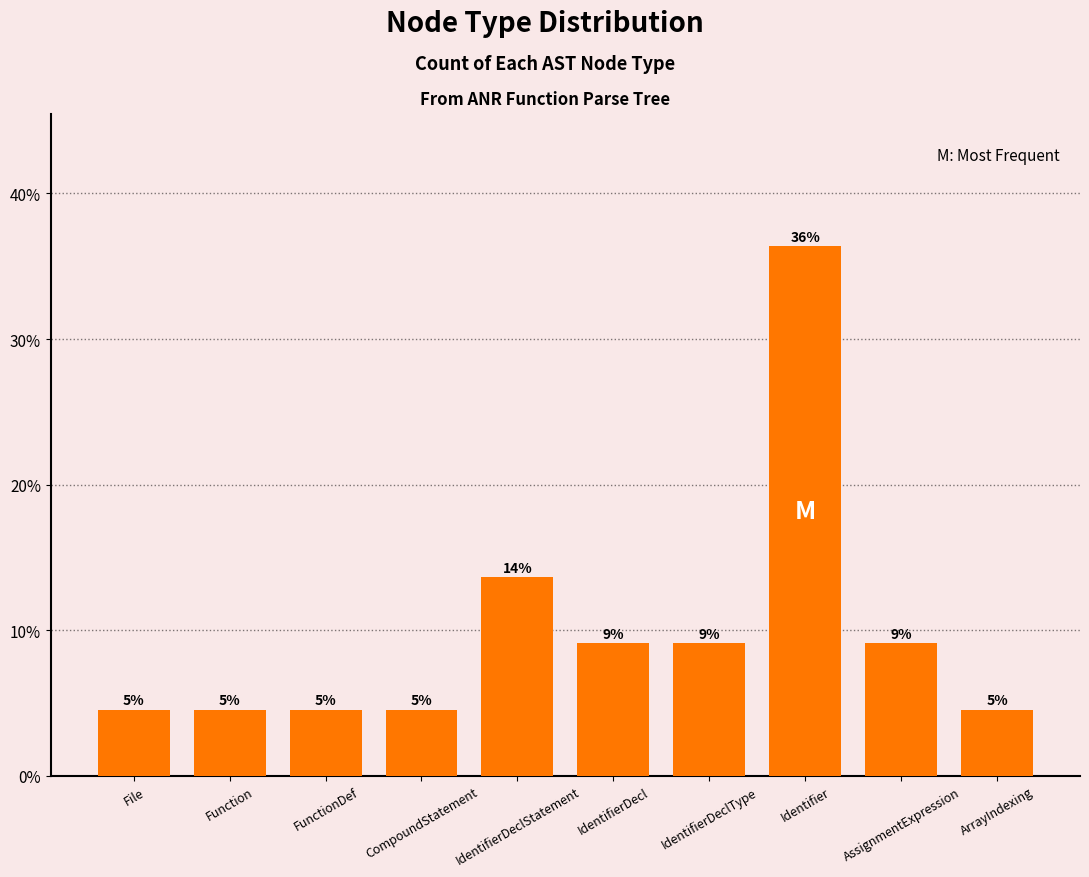

What is the value of the 2nd bar from the left?

4.5